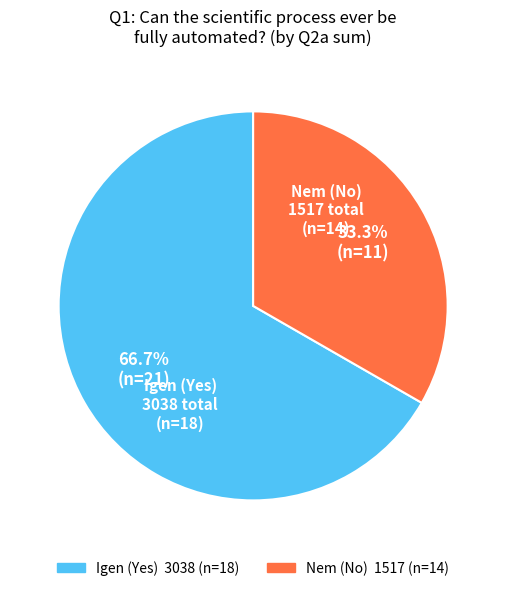

Is there a majority slice in this chart?

Yes